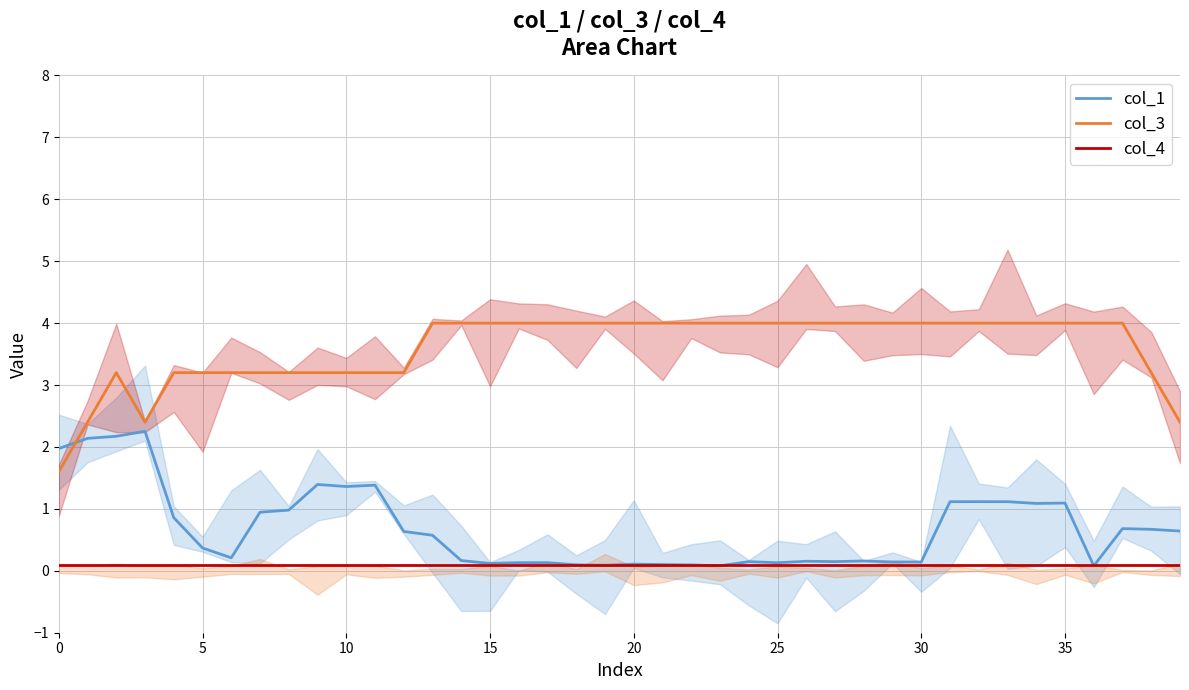

At how many categories does at least one series exceed 3?

36